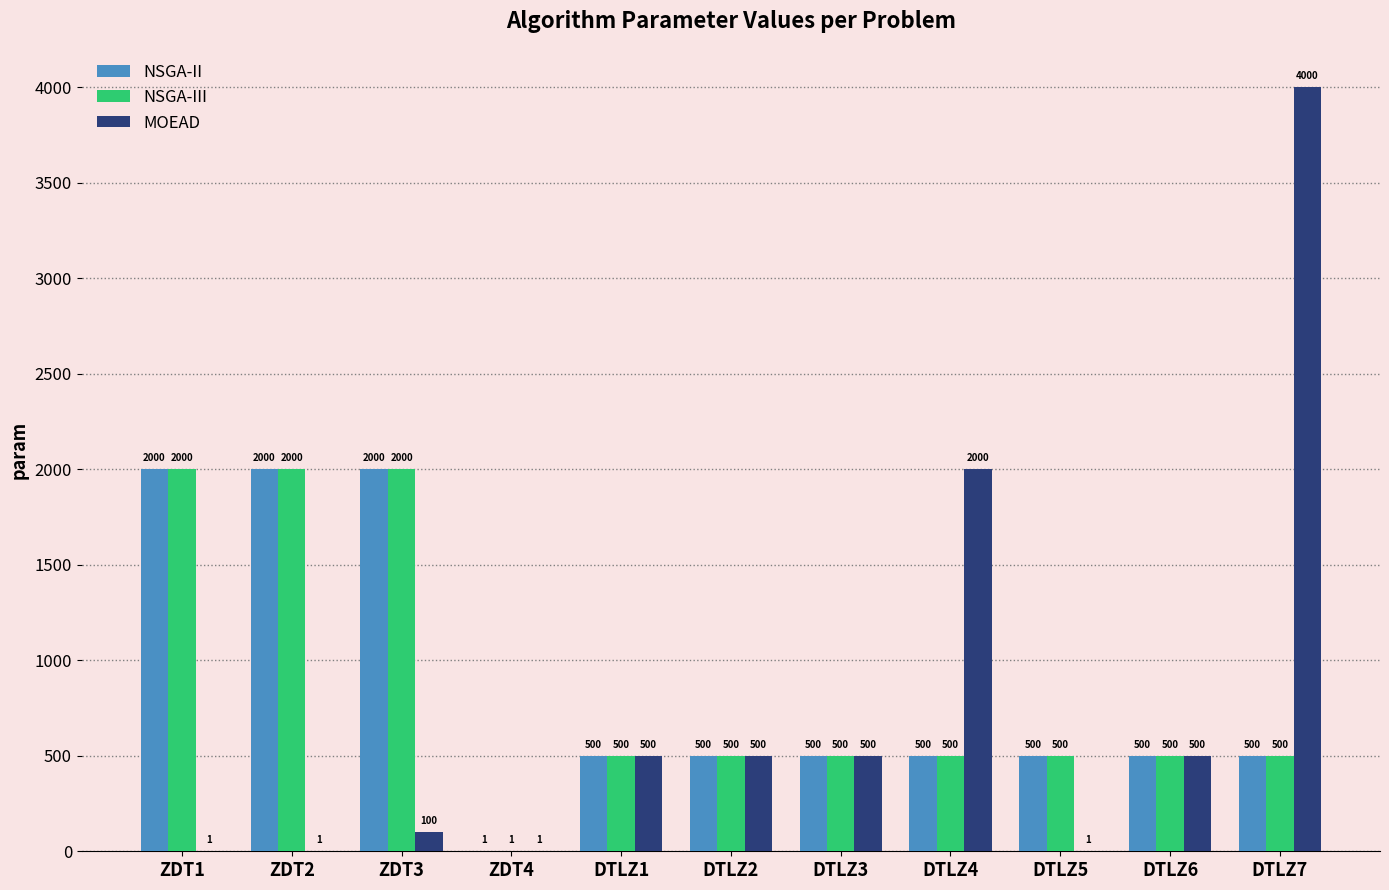

What is the sum of the NSGA-III values at DTLZ3 and ZDT3?

2500